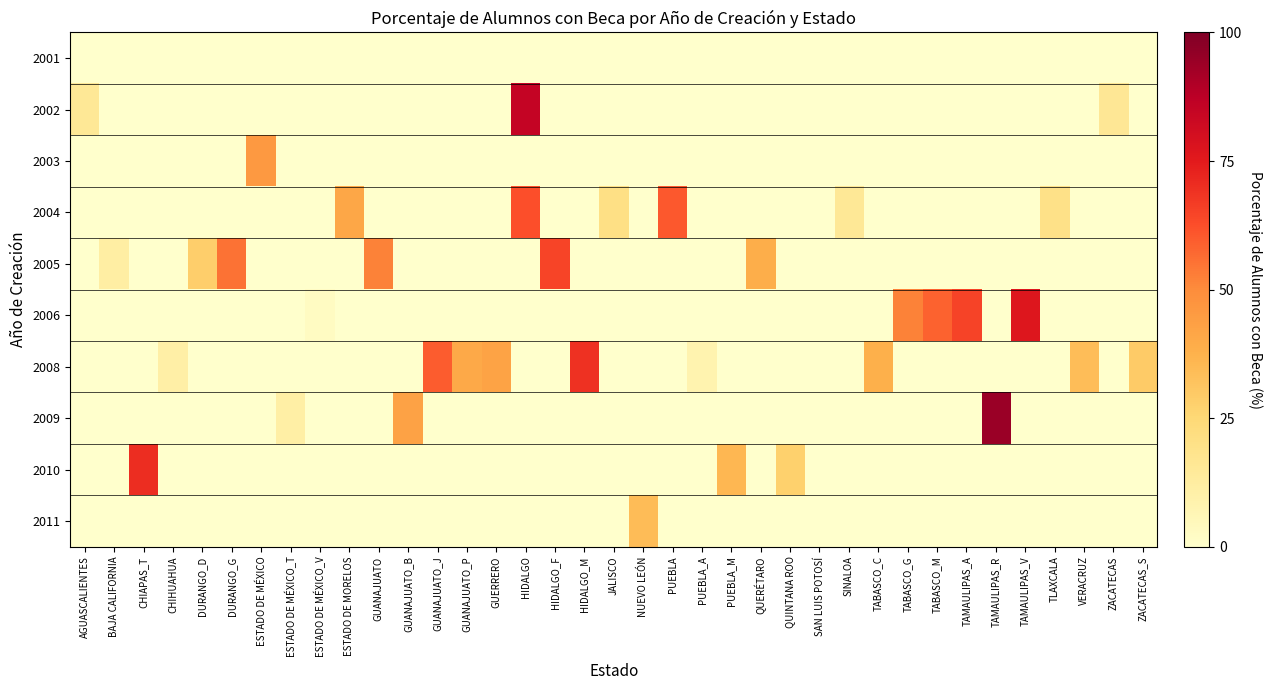

At which category is the sum across all series the highest?

HIDALGO